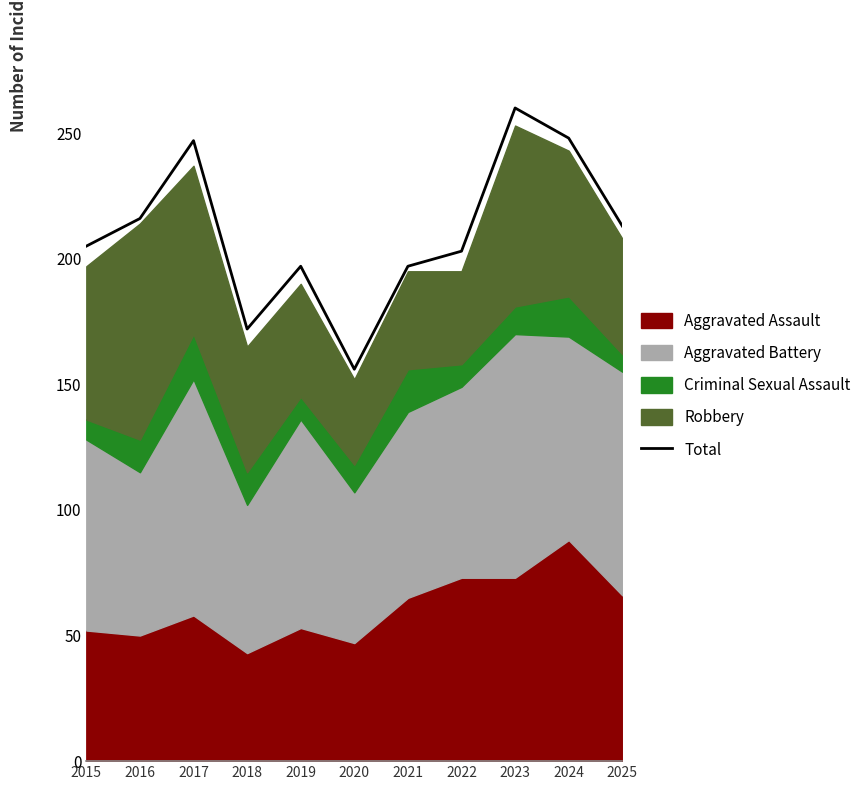

Approximately how many times larger is the value at 2015 compared to 2022?

1.0